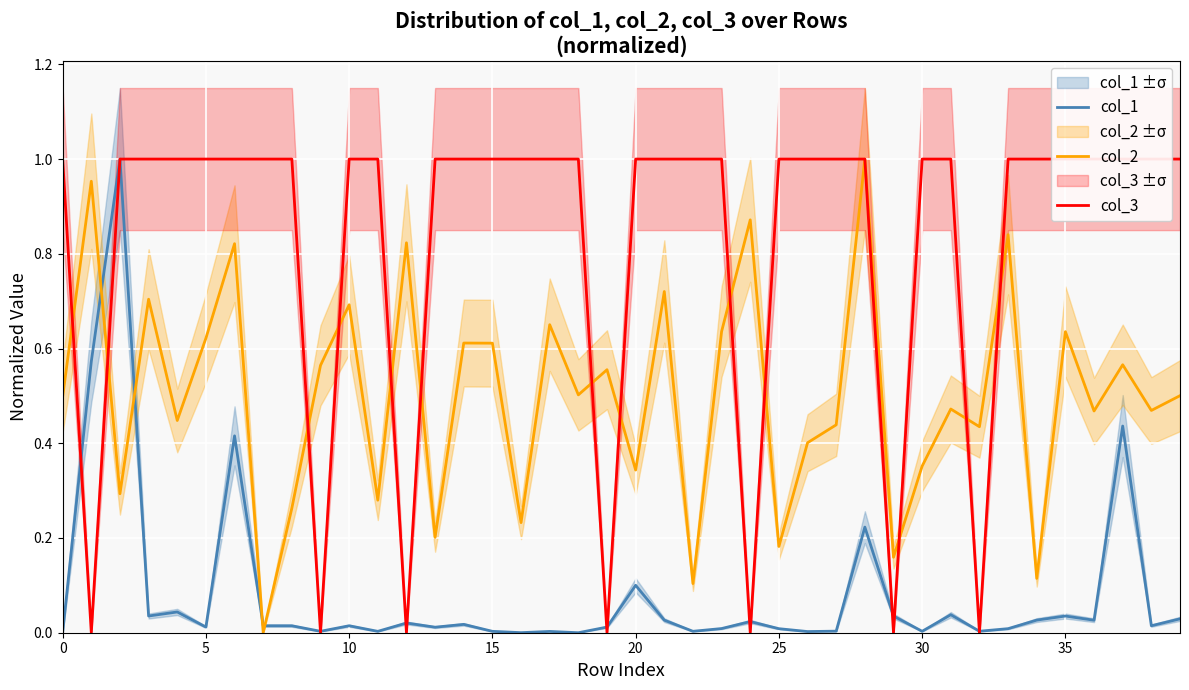

List the series in order of their overall mean, lowest first.

col_1, col_2, col_3